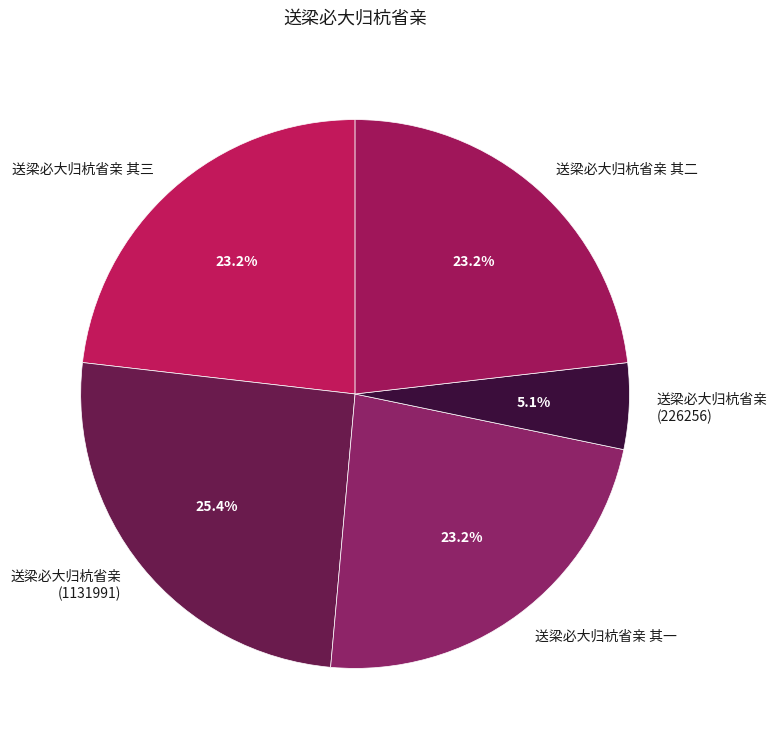

What is the total percentage of 送梁必大归杭省亲 (1131991) and 送梁必大归杭省亲 其一?

48.6%